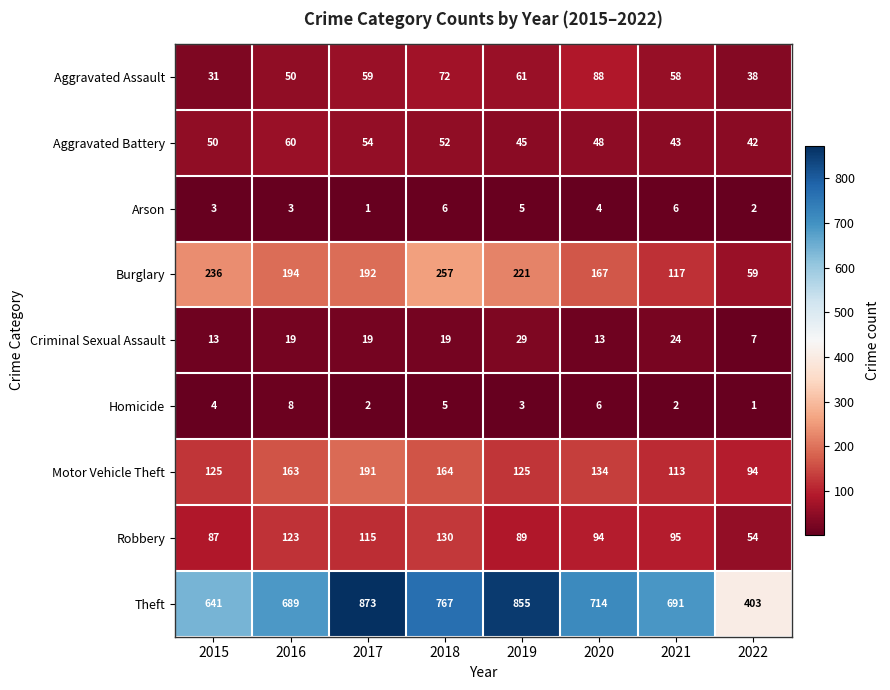

Between 2015 and 2016, which series saw the biggest shift?

Theft